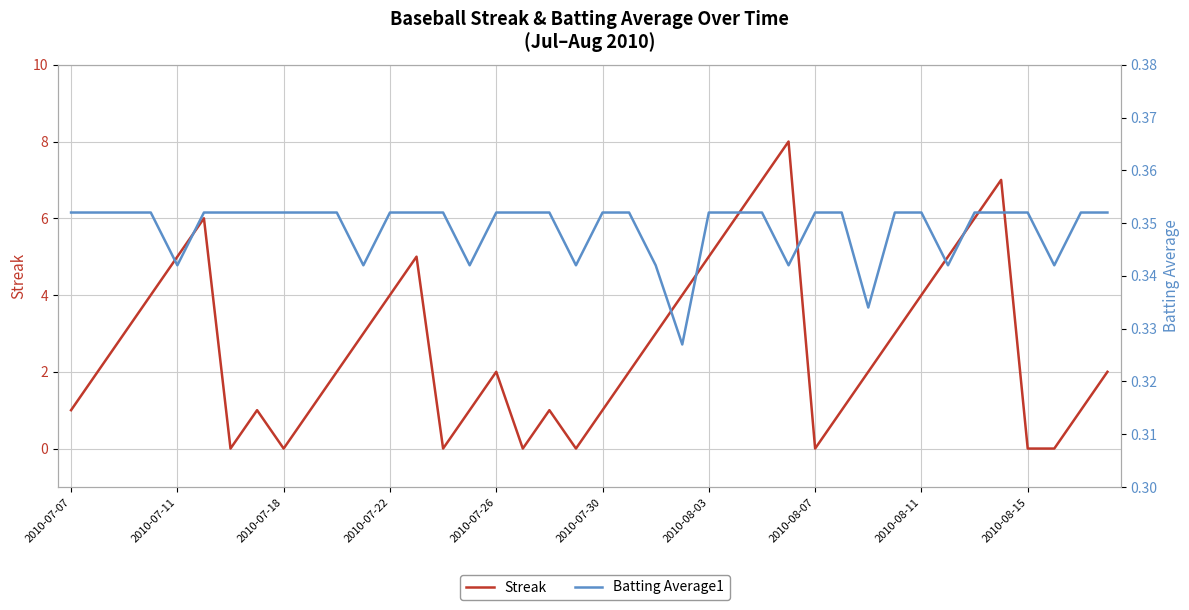

True or false: Batting Average1 and Streak intersect in this chart.

True